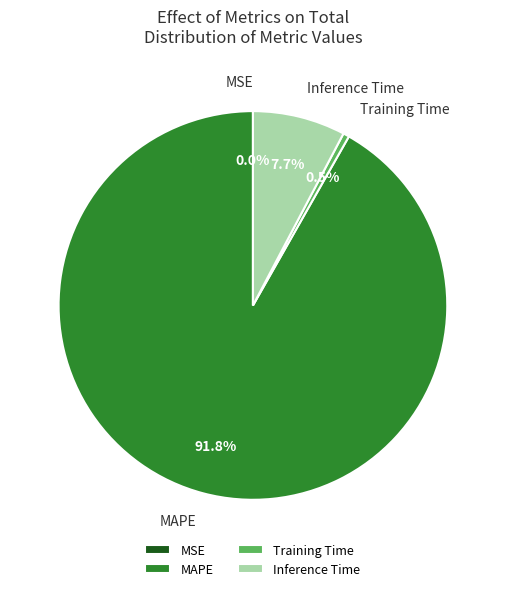

Which has a higher value, MAPE or Inference Time?

MAPE